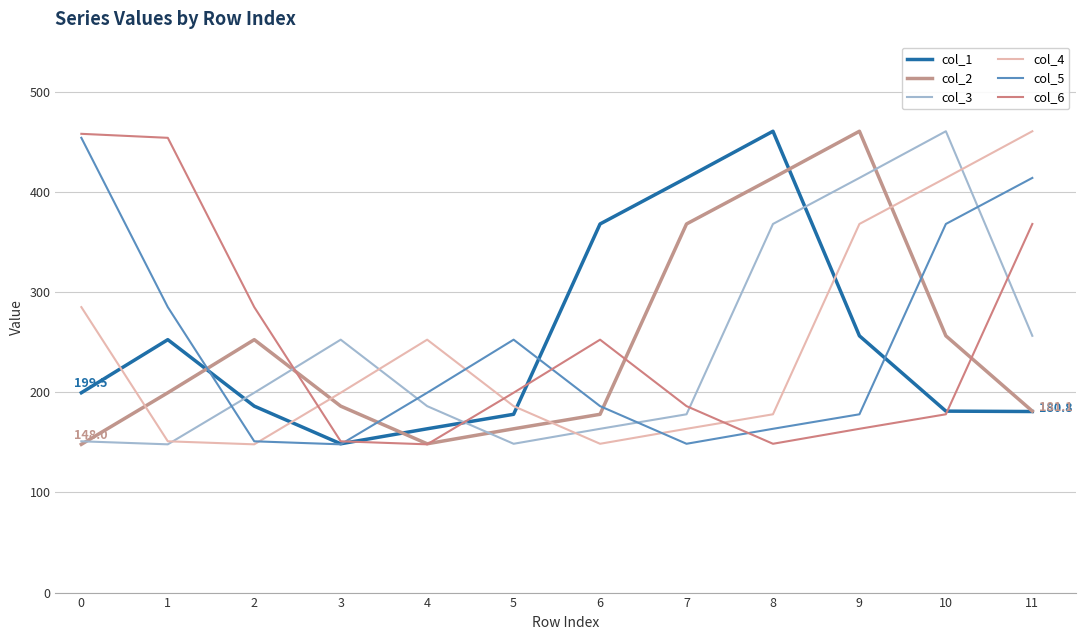

How many intersections are there between col_1 and col_3?

3